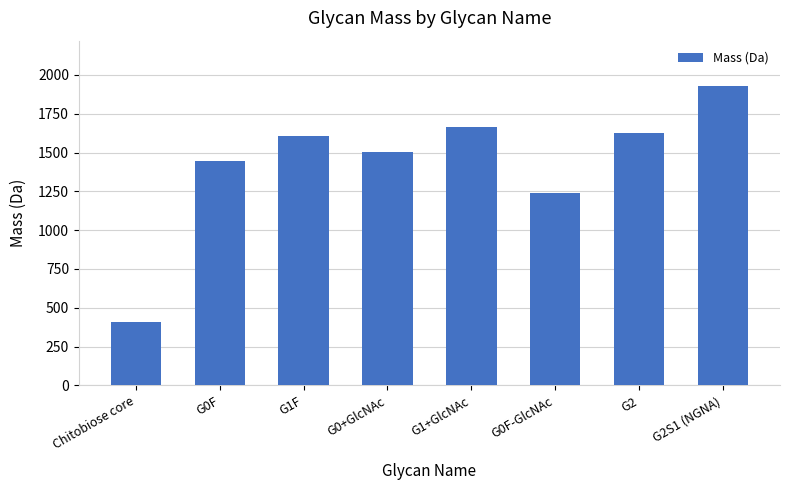

What is the minimum value shown in the chart?

406.4